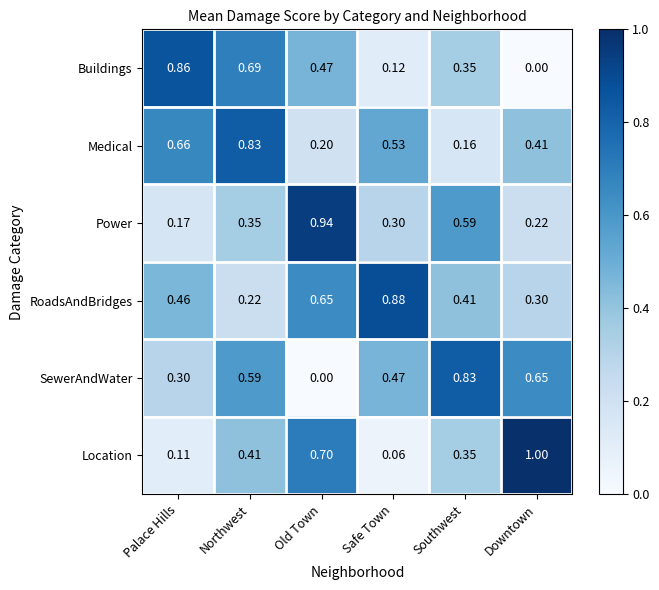

Where is Power nearest to the value 0?

Palace Hills